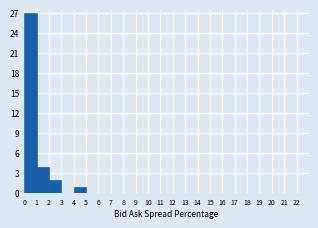

Over which range of the x-axis is the bar tallest?

0 to 1